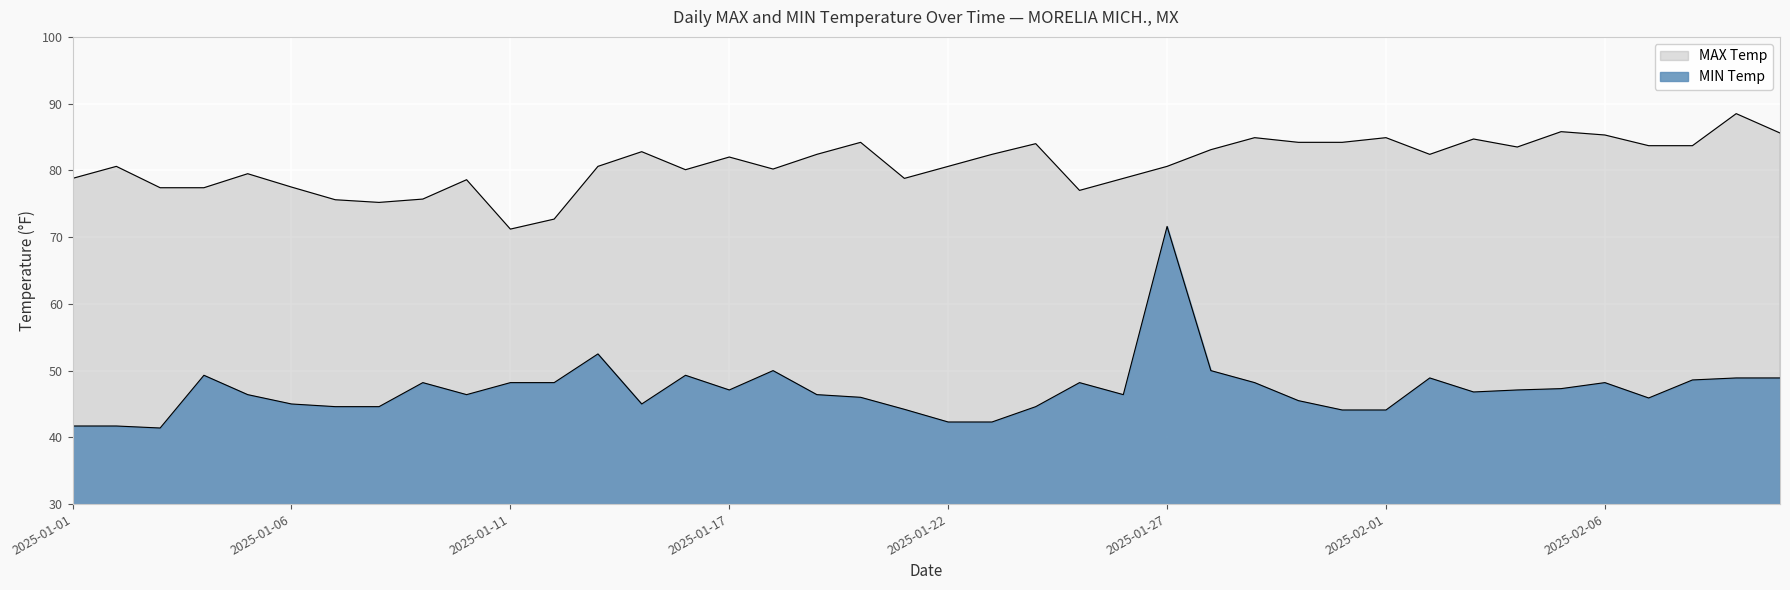

Which series changed the most between 2025-01-06 and 2025-02-03?

MAX